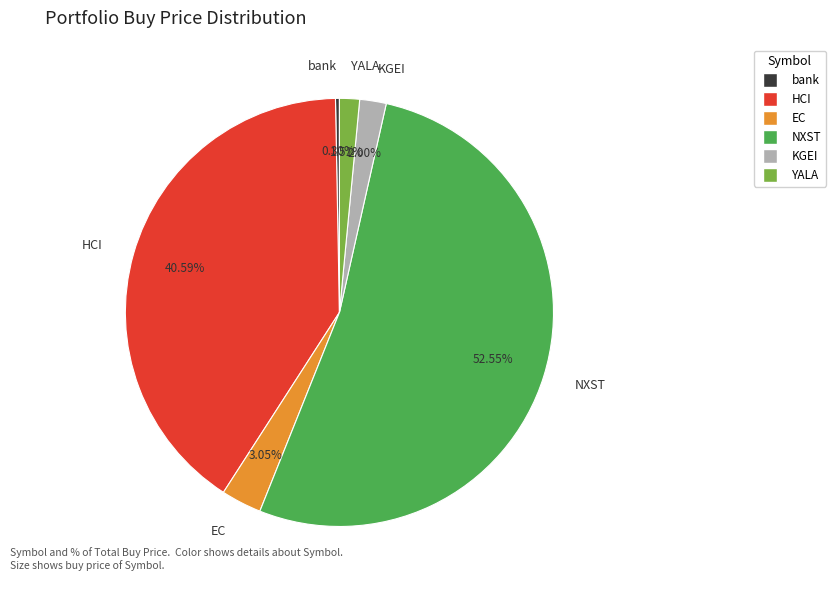

Count the number of slices in the pie.

6